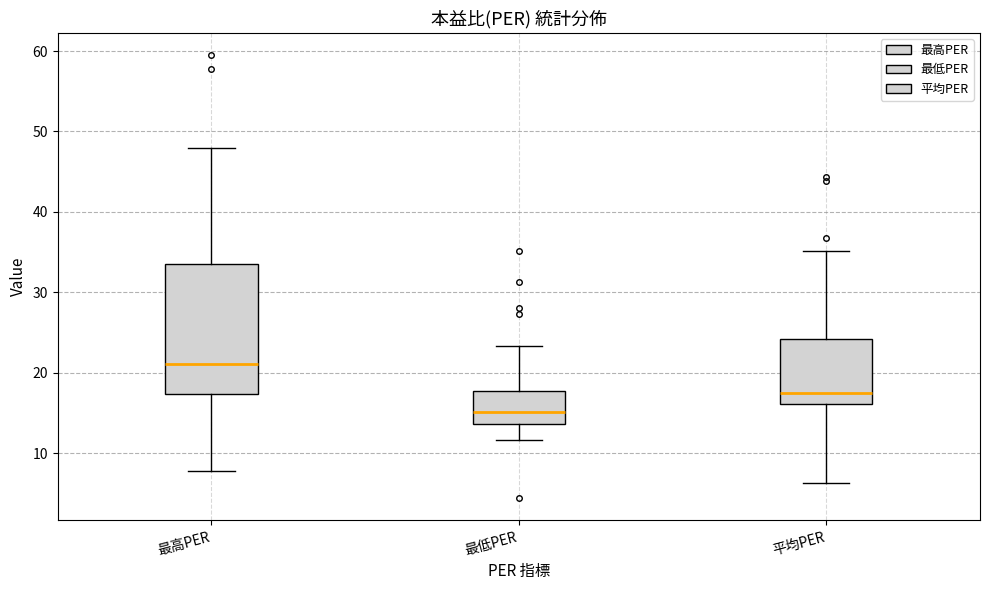

Which box is the tallest, from its lower edge to its upper edge?

最高PER